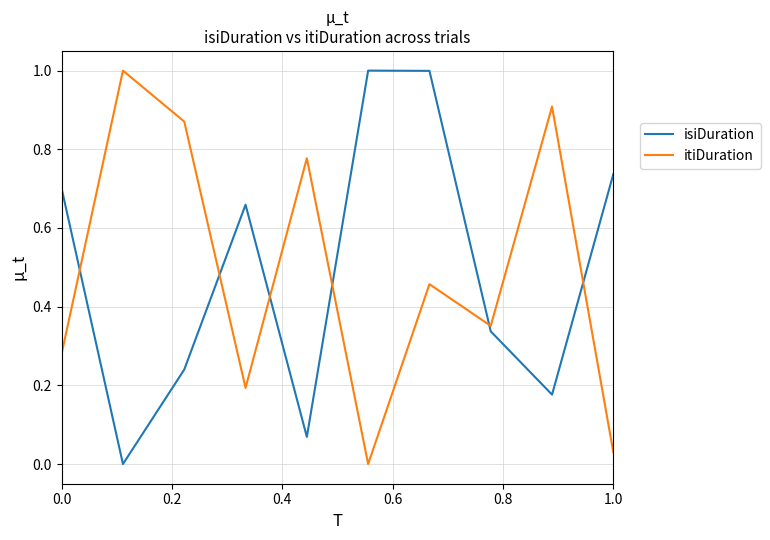

What is the difference between the maximum and minimum values in the isiDuration series?

1.0